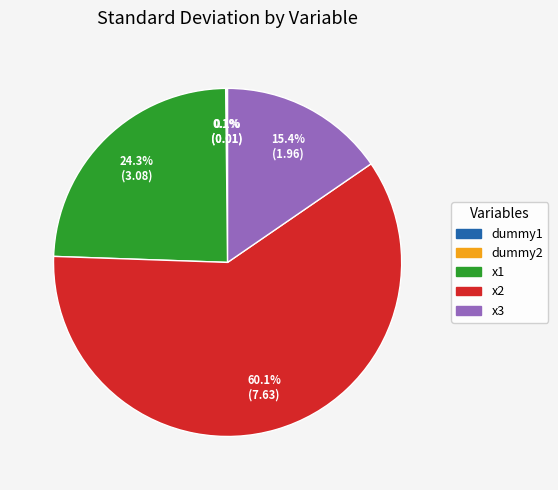

To the nearest percent, what is the combined percentage of x2 and x1?

84%